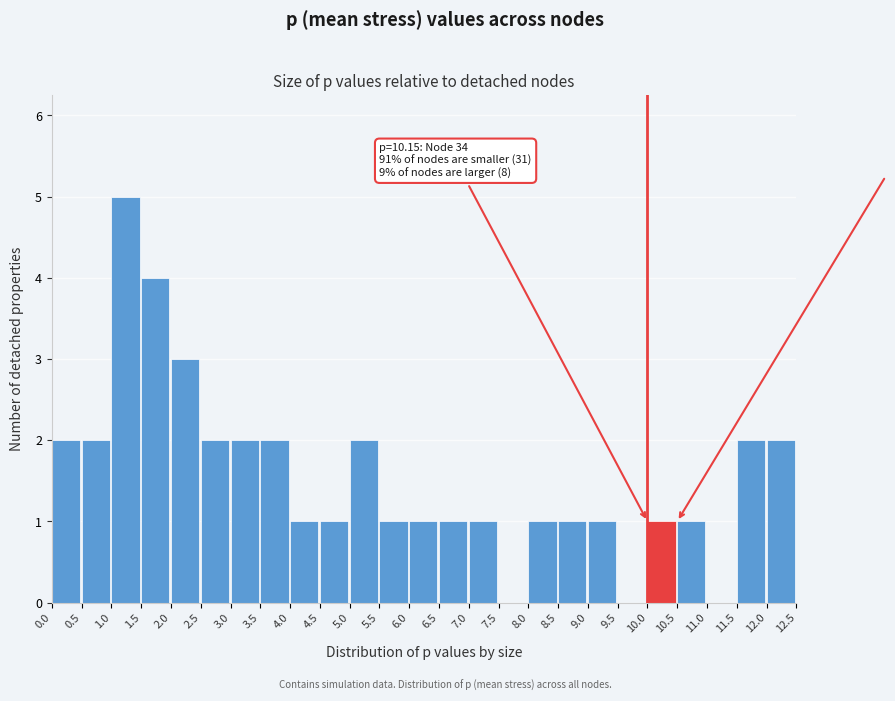

Which range on the x-axis has the tallest bar?

1.0 to 1.5